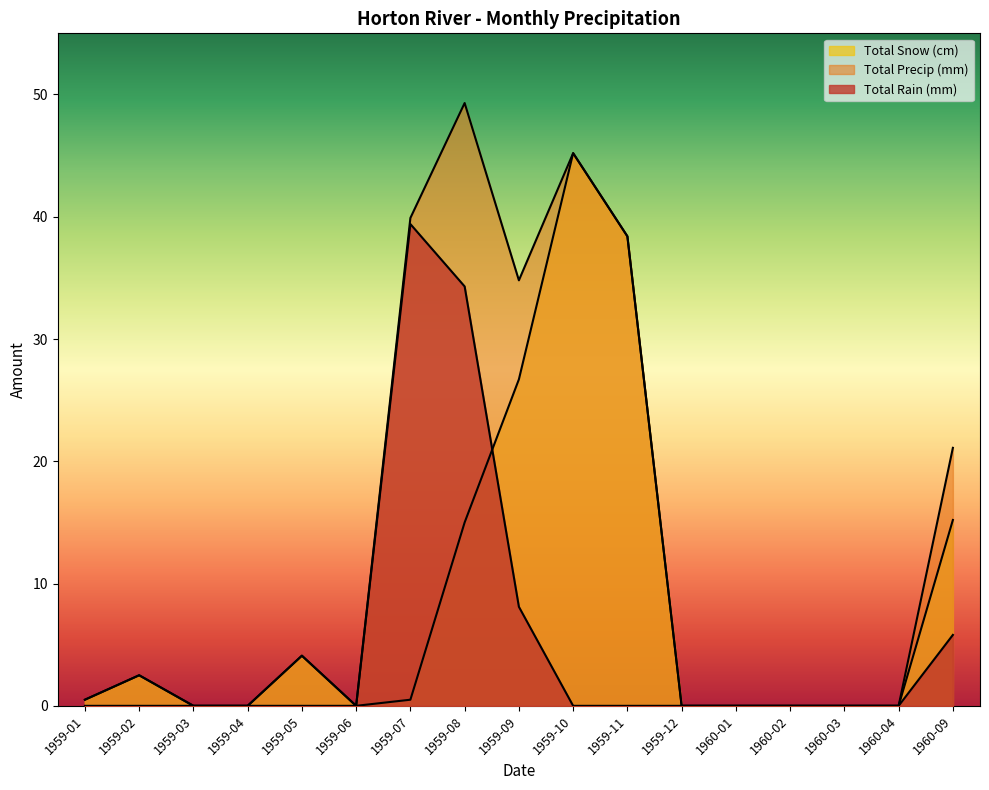

What is the value of the Total Snow (cm) point at the 7th from the left?

0.5